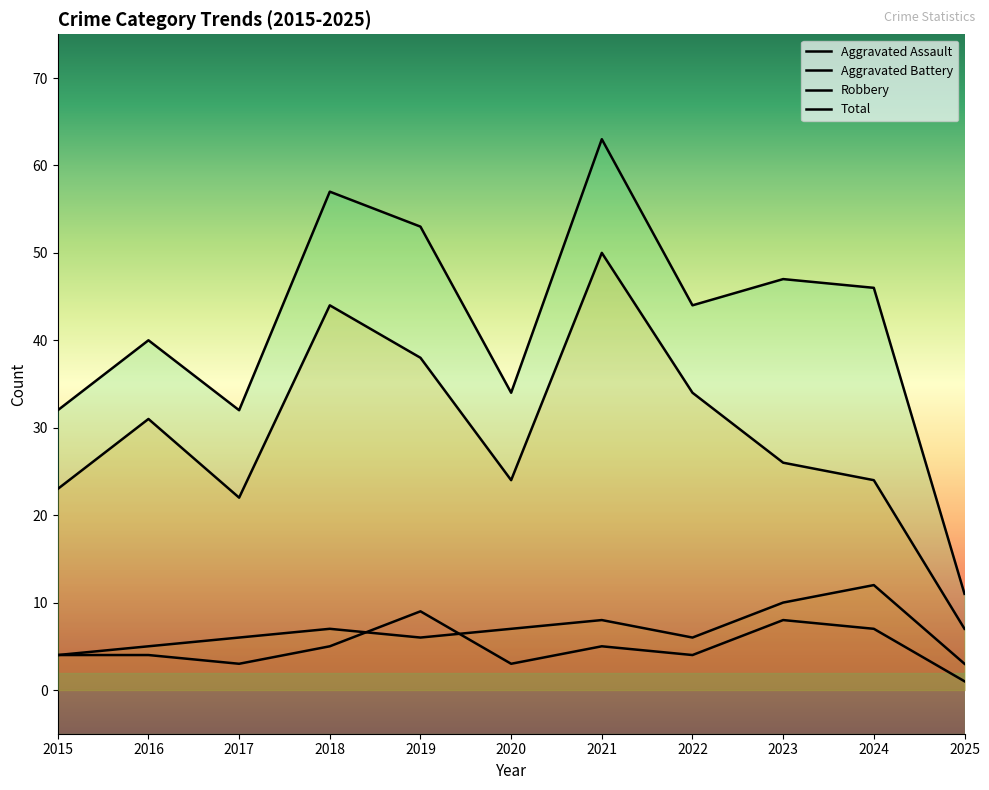

What is the difference between the second highest and minimum values in the Robbery series?

37